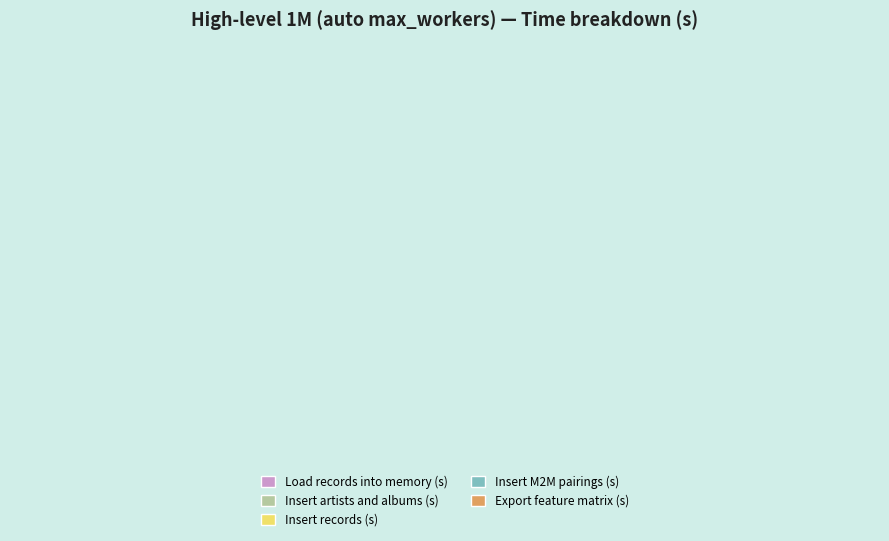

Does any single category account for the majority?

Yes